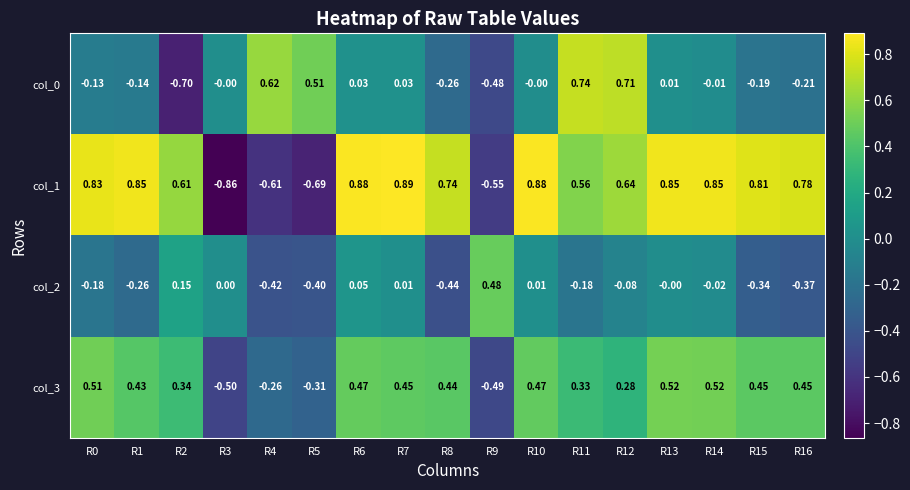

Is the value of col_1 at R7 greater than the value of col_2 at R3?

Yes